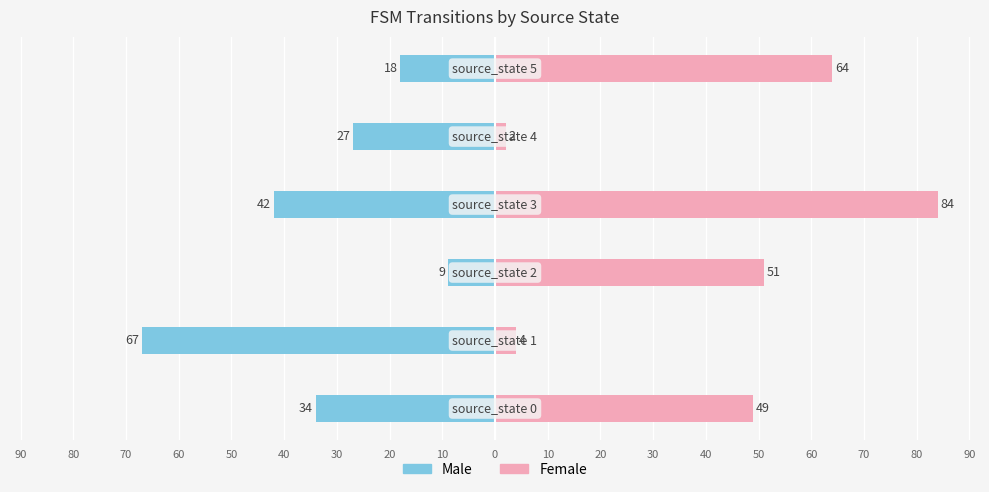

What is the difference between the second highest and second lowest values in the Male series?

24